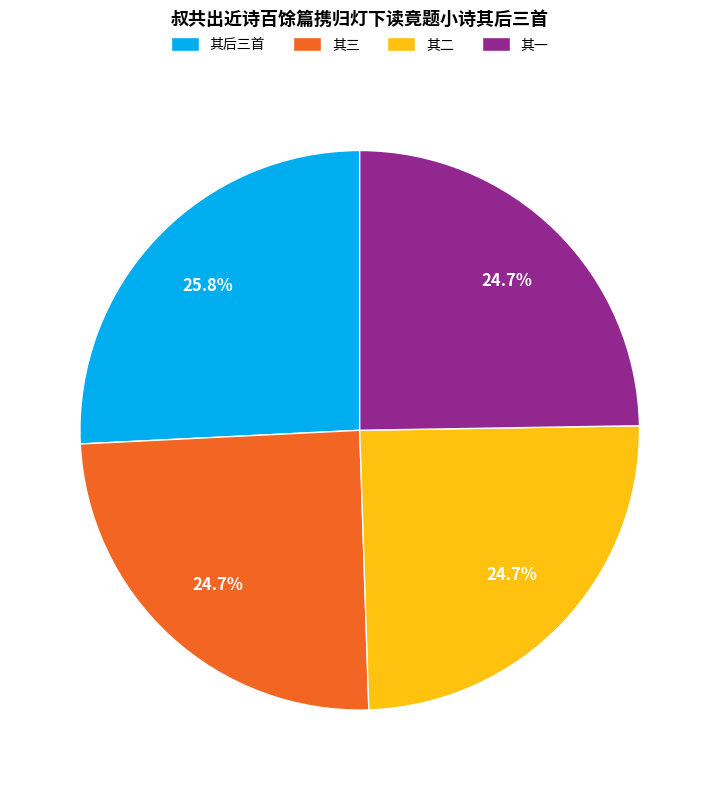

How much of the chart is everything except 其一?

75.3%